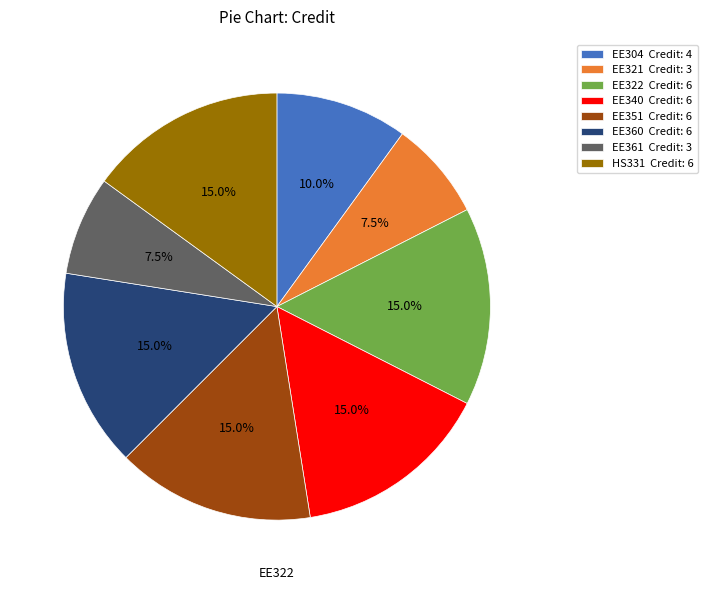

To the nearest percent, what percentage of the pie is EE351?

15%